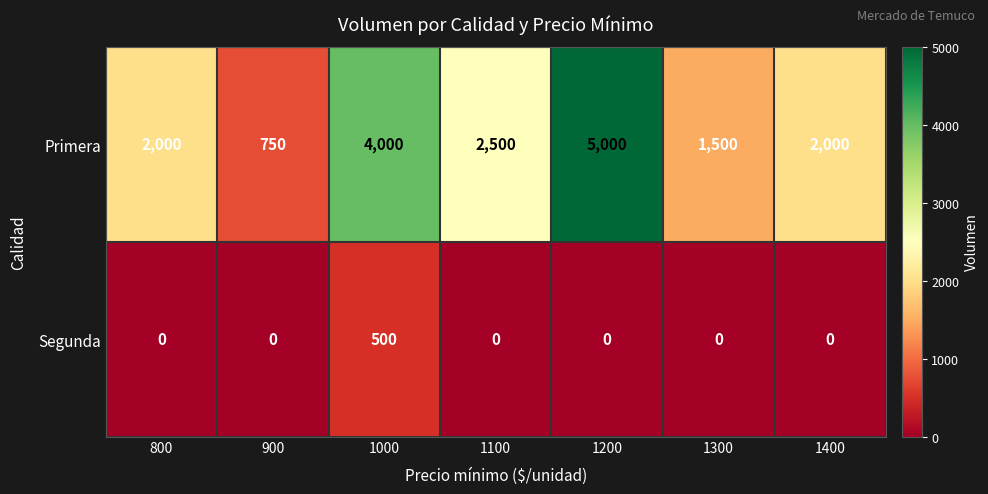

Which series has the largest total across all categories?

Primera